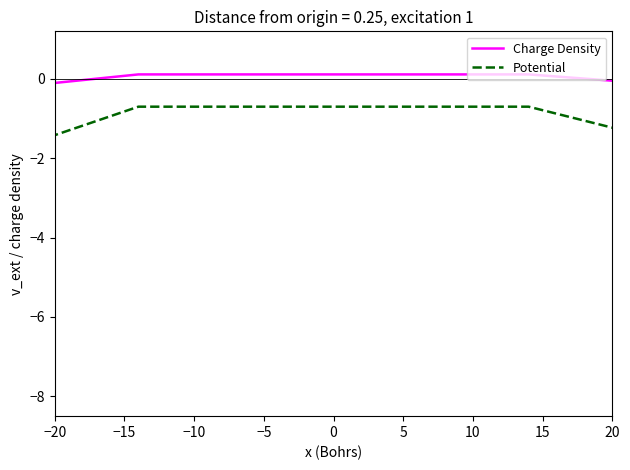

List the series in order of their peak value, highest first.

Charge Density, Potential